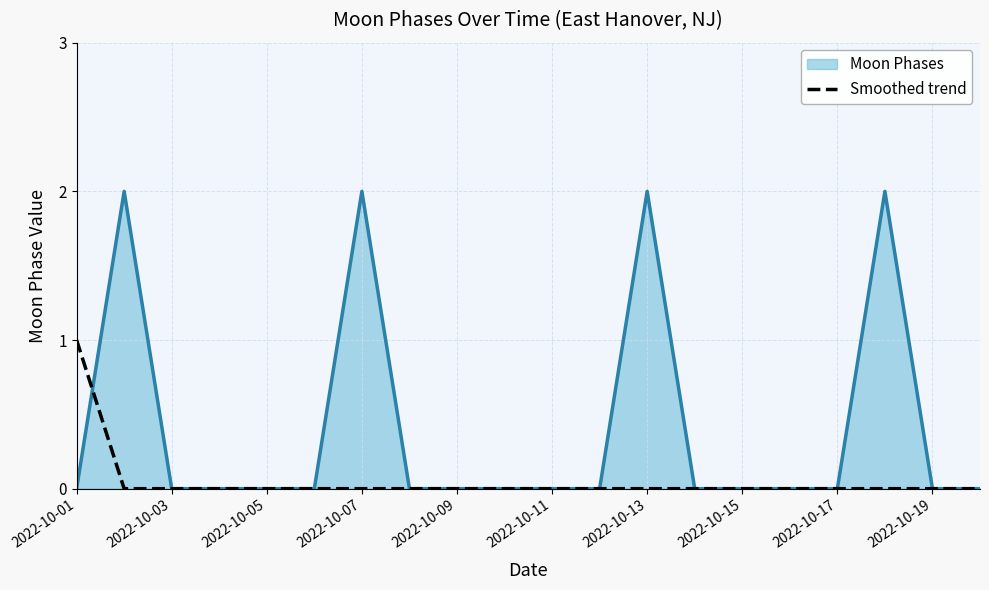

List the series in order of their peak value, lowest first.

Smoothed trend, Moon Phases